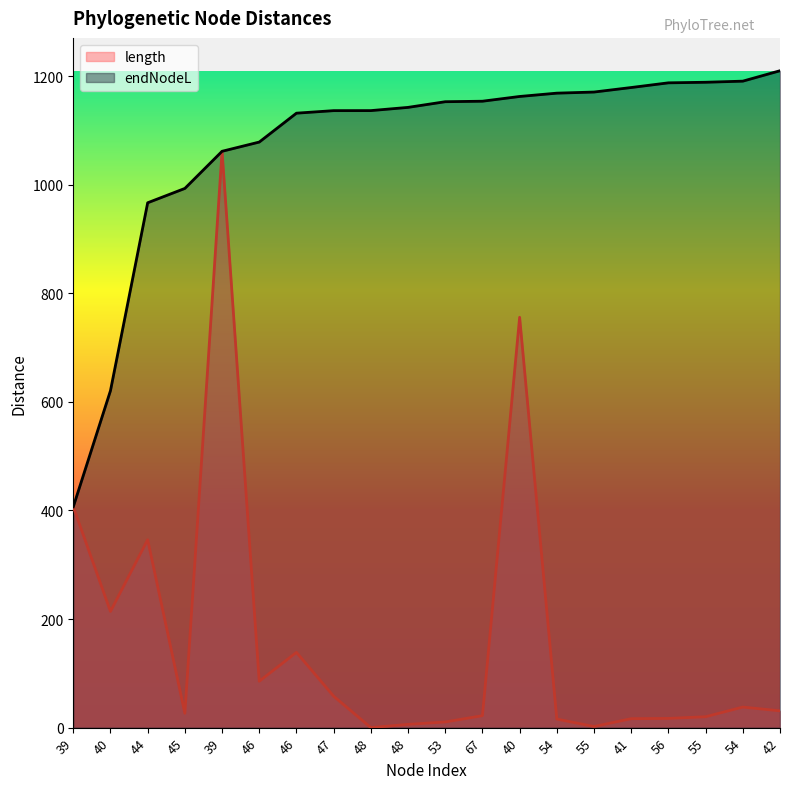

What is the smallest value displayed?

0.1